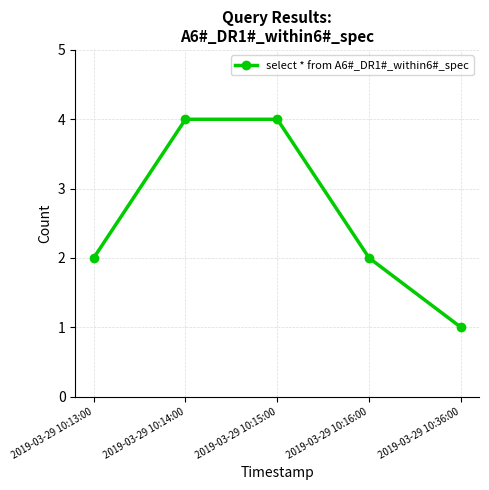

Reading left to right, extract all data points from this chart.

2019-03-29 10:13:00=2	2019-03-29 10:14:00=4	2019-03-29 10:15:00=4	2019-03-29 10:16:00=2	2019-03-29 10:36:00=1